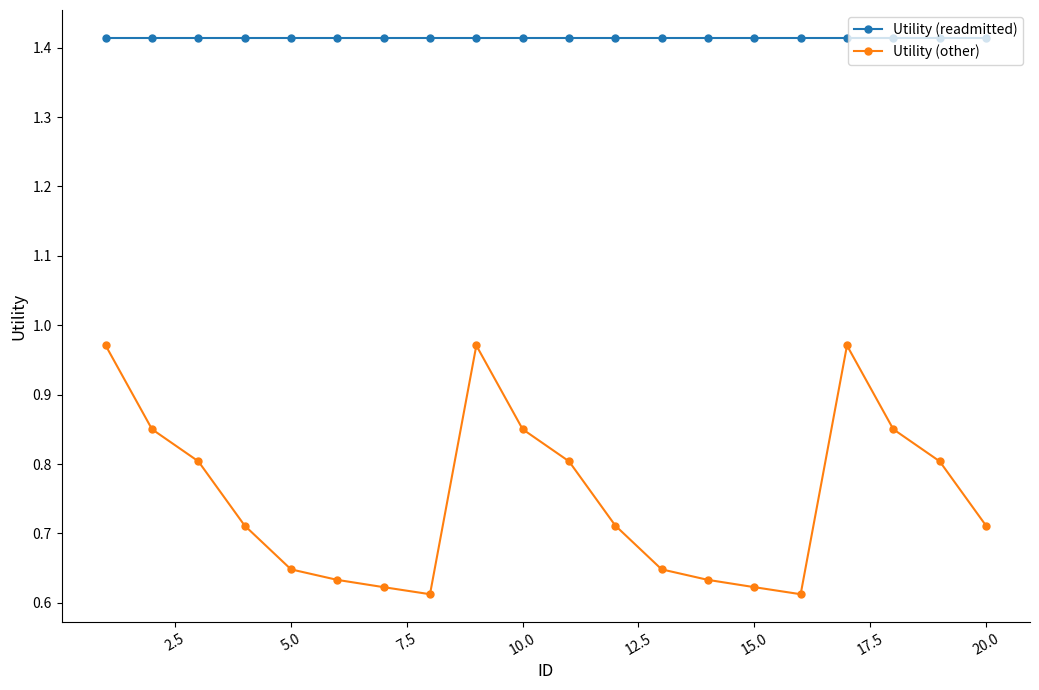

At how many categories does at least one series exceed 0?

20